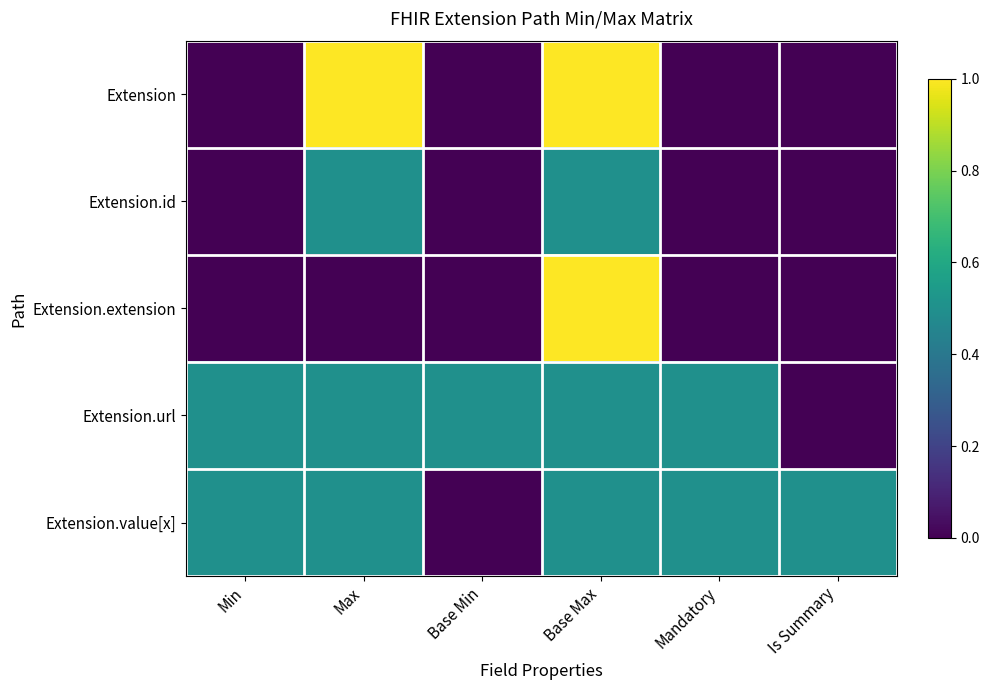

Reading left to right, list all the values displayed in this chart.

Extension: Min=0.0	Max=1.0	Base Min=0.0	Base Max=1.0	Mandatory=0.0	Is Summary=0.0
Extension.id: Min=0.0	Max=0.5	Base Min=0.0	Base Max=0.5	Mandatory=0.0	Is Summary=0.0
Extension.extension: Min=0.0	Max=0.0	Base Min=0.0	Base Max=1.0	Mandatory=0.0	Is Summary=0.0
Extension.url: Min=0.5	Max=0.5	Base Min=0.5	Base Max=0.5	Mandatory=0.5	Is Summary=0.0
Extension.value[x]: Min=0.5	Max=0.5	Base Min=0.0	Base Max=0.5	Mandatory=0.5	Is Summary=0.5